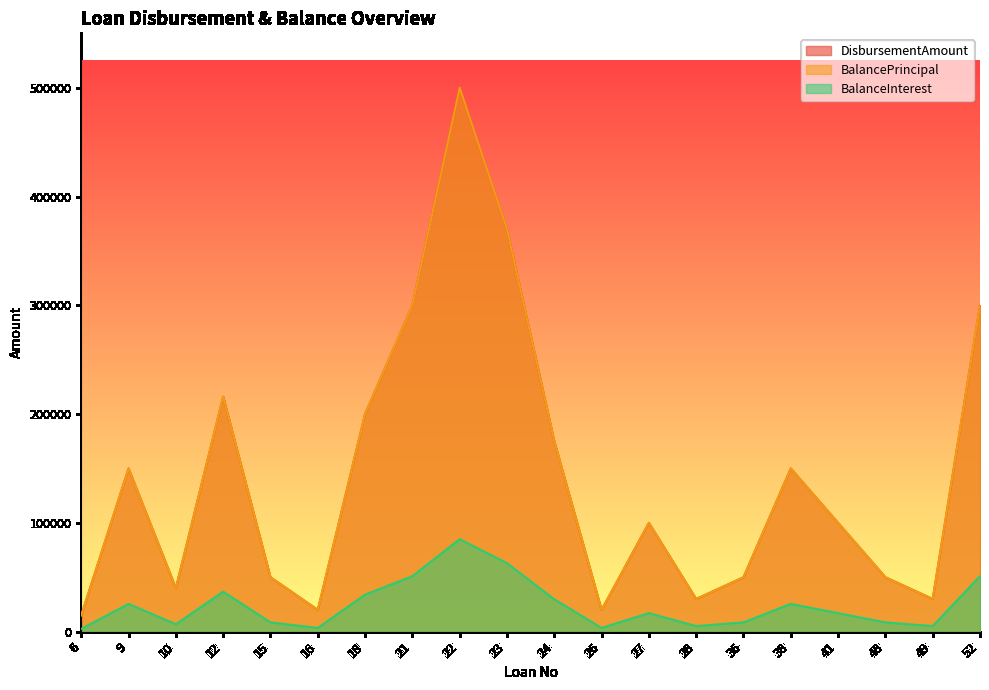

At which category does the chart reach its minimum across all series?

6